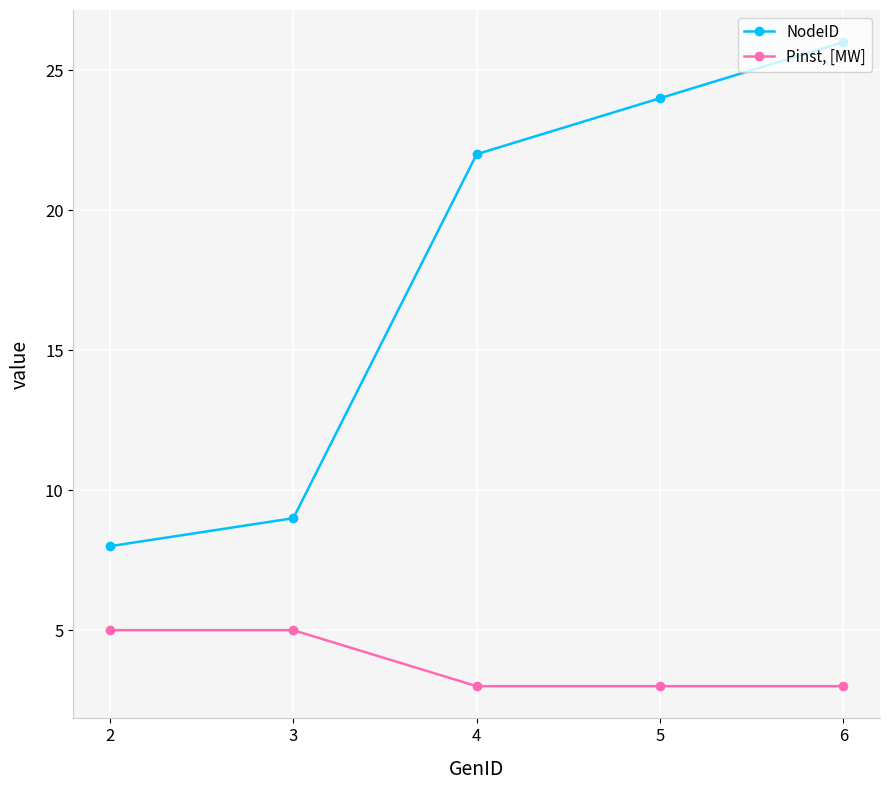

True or false: NodeID has a value of 24 at 5.

True